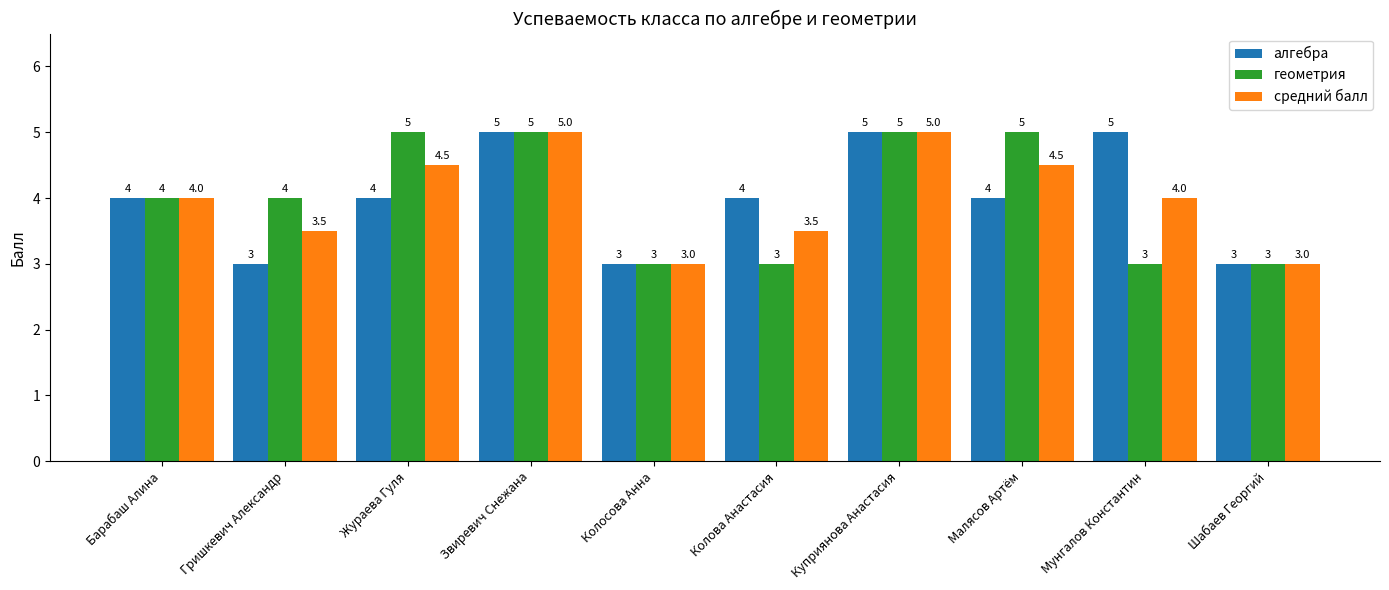

What is the maximum value for средний балл?

5.0